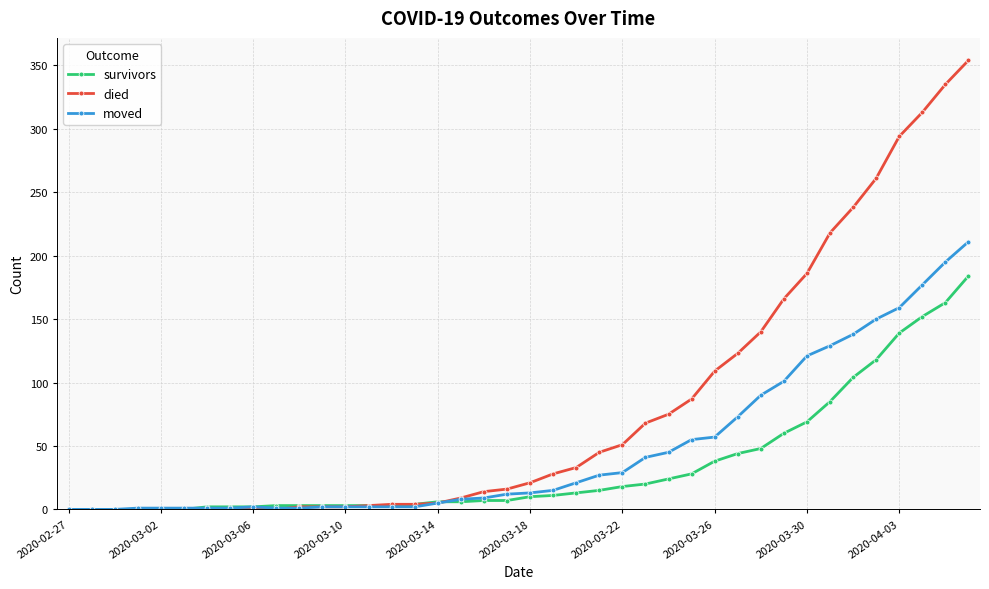

At how many categories does at least one series exceed 300?

3